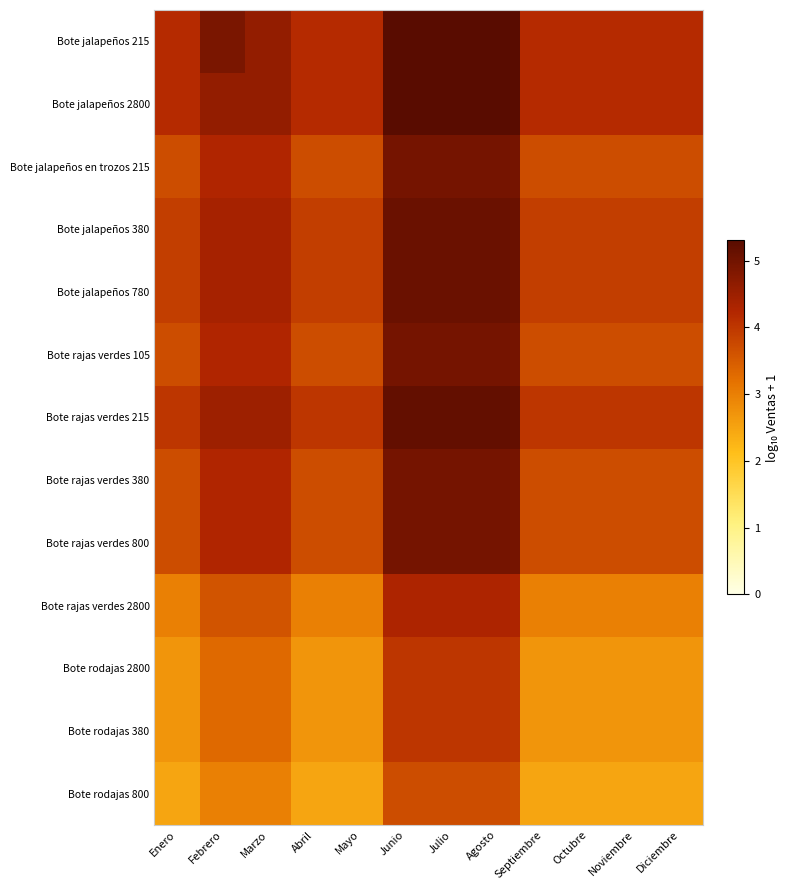

How many distinct data groups are displayed?

13